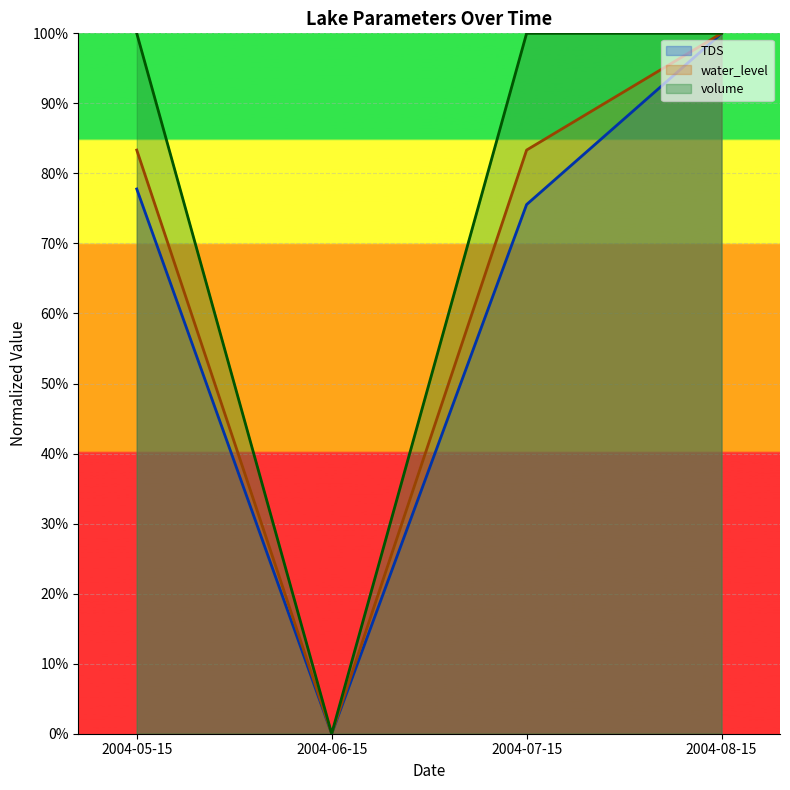

What is the total value across all series at 2004-07-15?

2.6